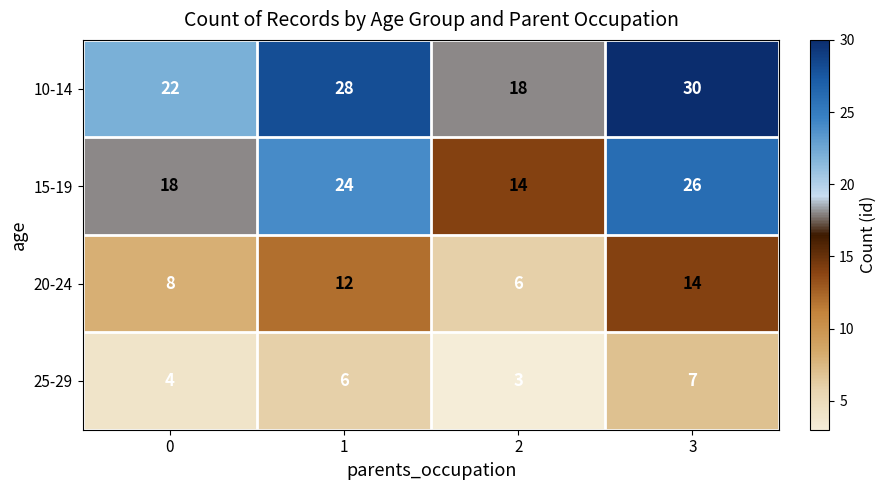

Which label corresponds to the smallest value in the chart?

2